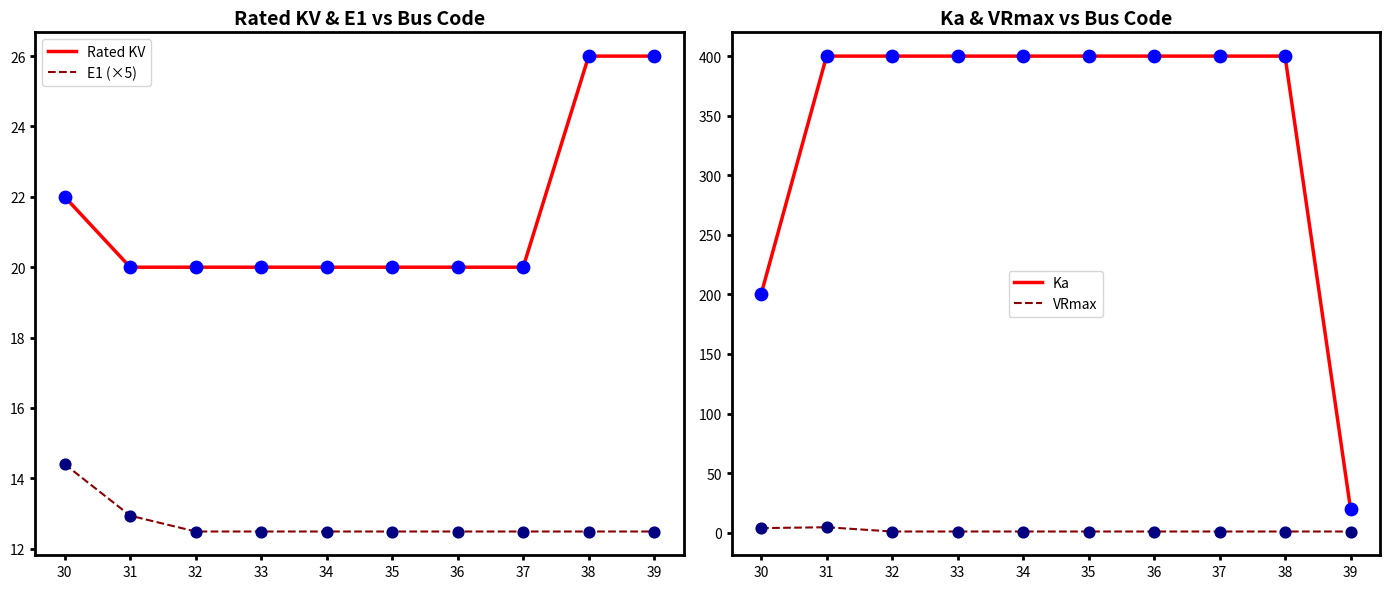

Which series has the largest Y range (max minus min)?

Ka